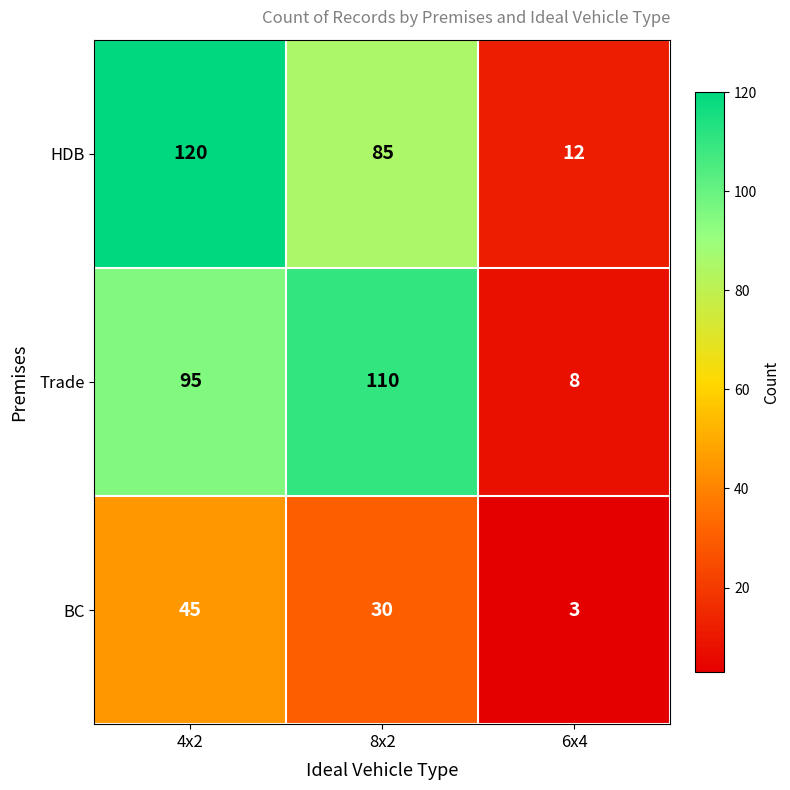

What is the difference between the maximum and second lowest values in the Trade series?

15